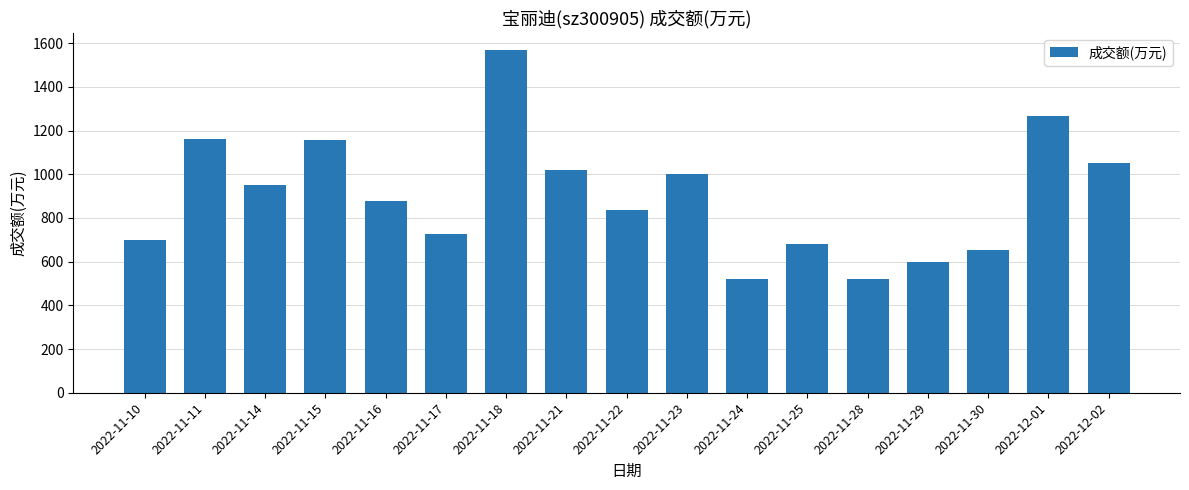

Which has a higher value, 2022-11-30 or 2022-11-18?

2022-11-18